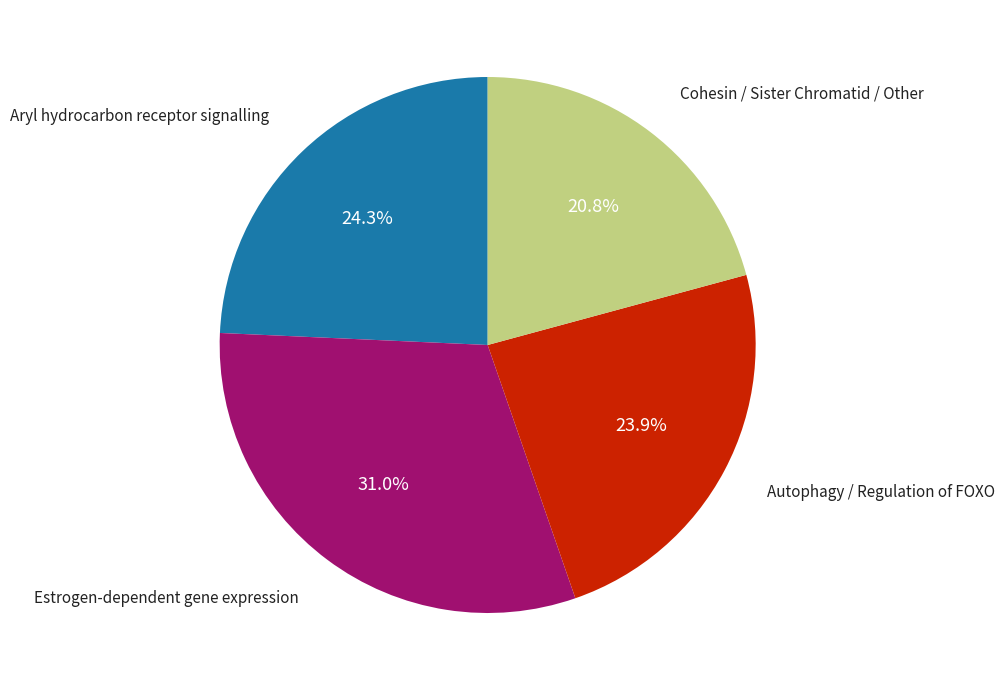

Approximately how many times larger is the value at Autophagy / Regulation of FOXO compared to Estrogen-dependent gene expression?

0.8